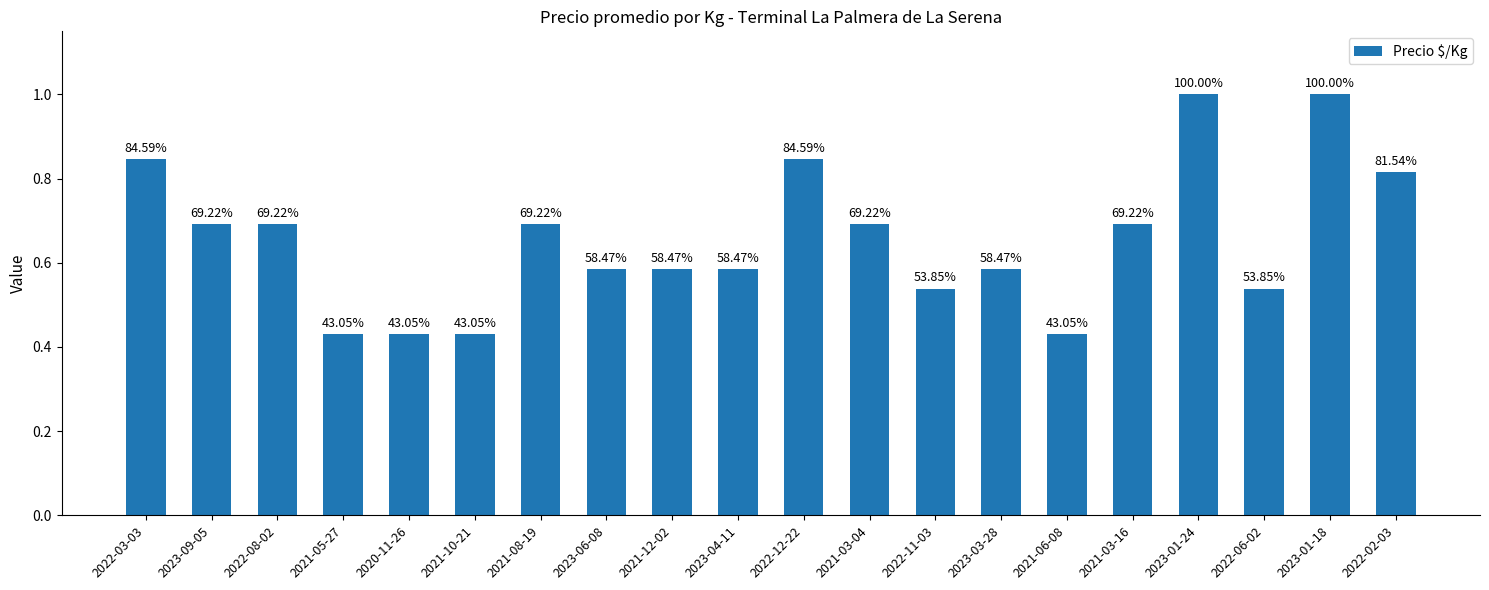

Reading left to right, extract all data points from this chart.

2022-03-03=0.8	2023-09-05=0.7	2022-08-02=0.7	2021-05-27=0.4	2020-11-26=0.4	2021-10-21=0.4	2021-08-19=0.7	2023-06-08=0.6	2021-12-02=0.6	2023-04-11=0.6	2022-12-22=0.8	2021-03-04=0.7	2022-11-03=0.5	2023-03-28=0.6	2021-06-08=0.4	2021-03-16=0.7	2023-01-24=1.0	2022-06-02=0.5	2023-01-18=1.0	2022-02-03=0.8